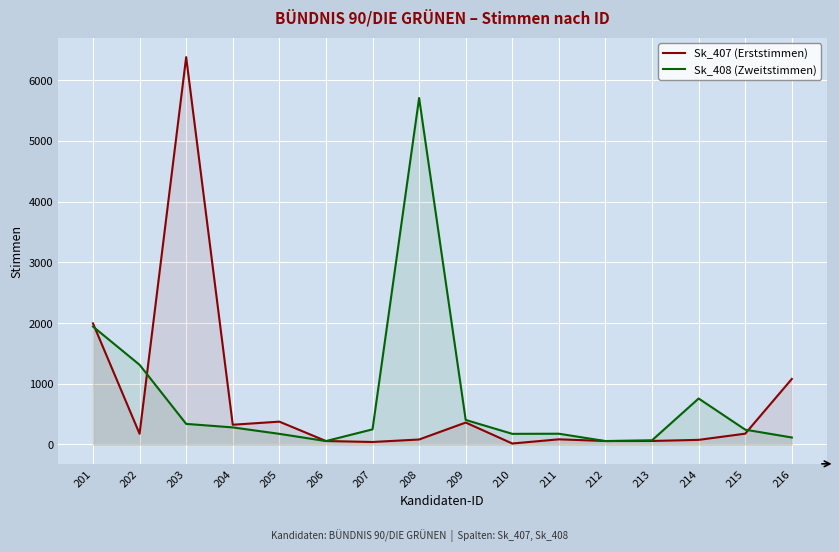

What is the spread (max minus min) of values at 210?

159